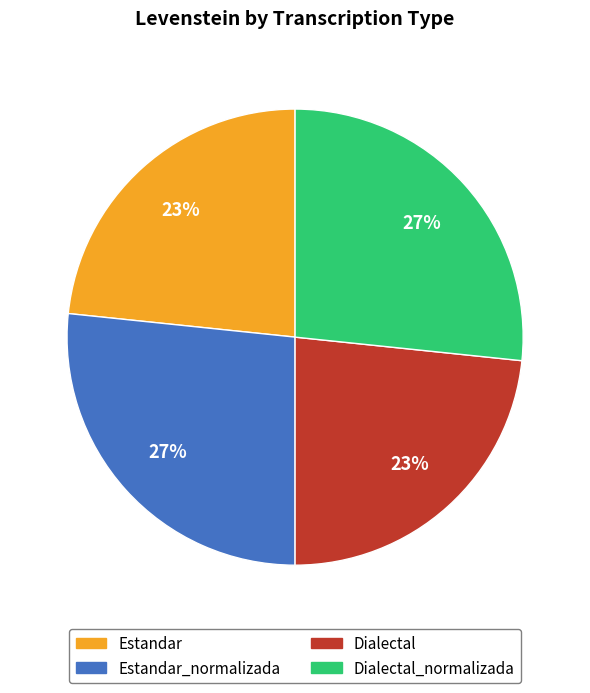

Is there any slice that represents more than half of the pie?

No